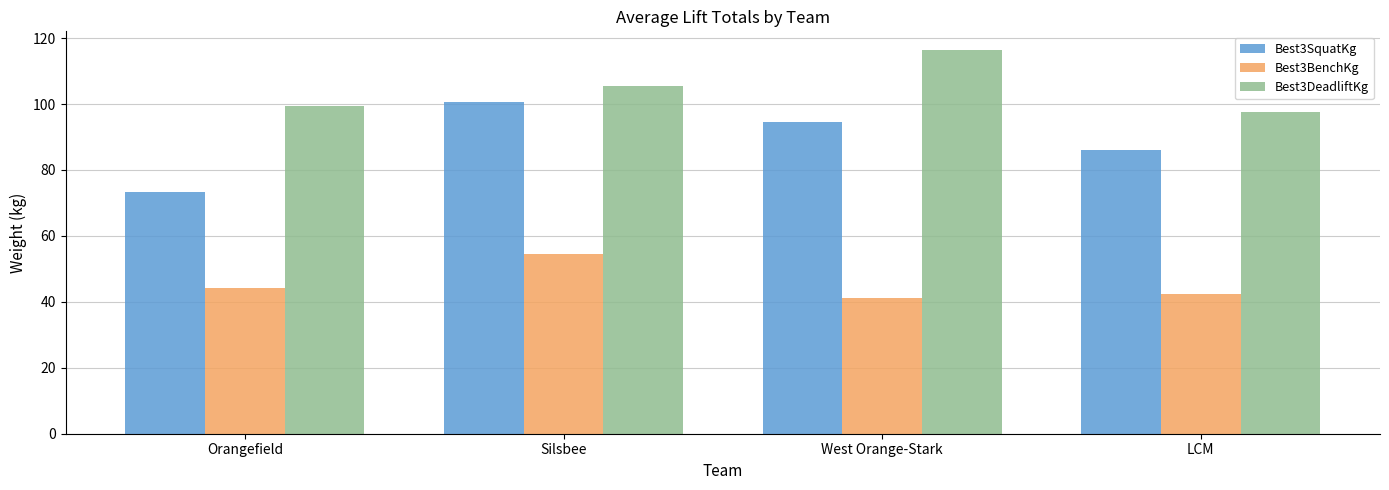

Is it true that Best3SquatKg equals 165.3 at Silsbee?

False